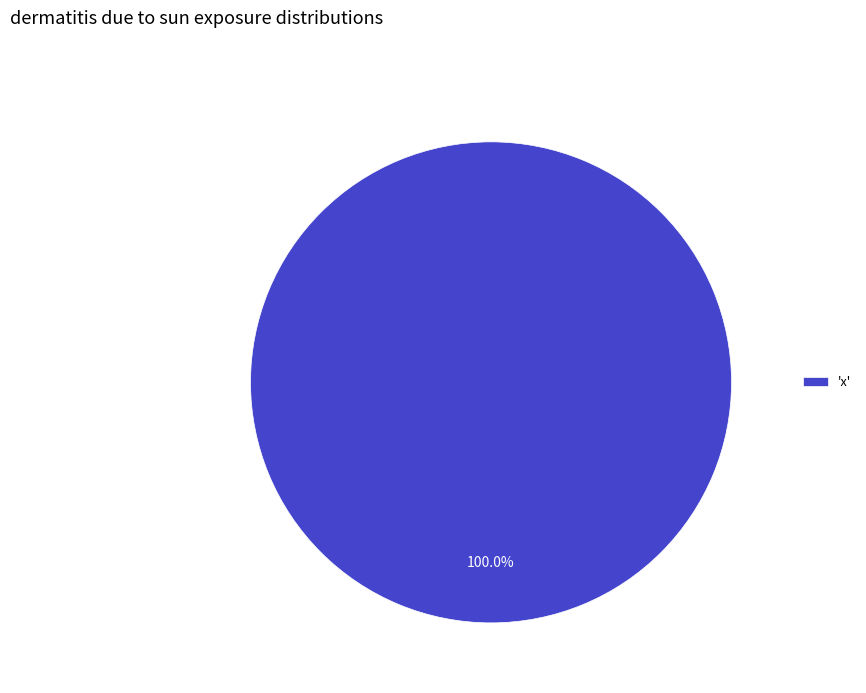

Rank the categories by value from highest to lowest.

'x'